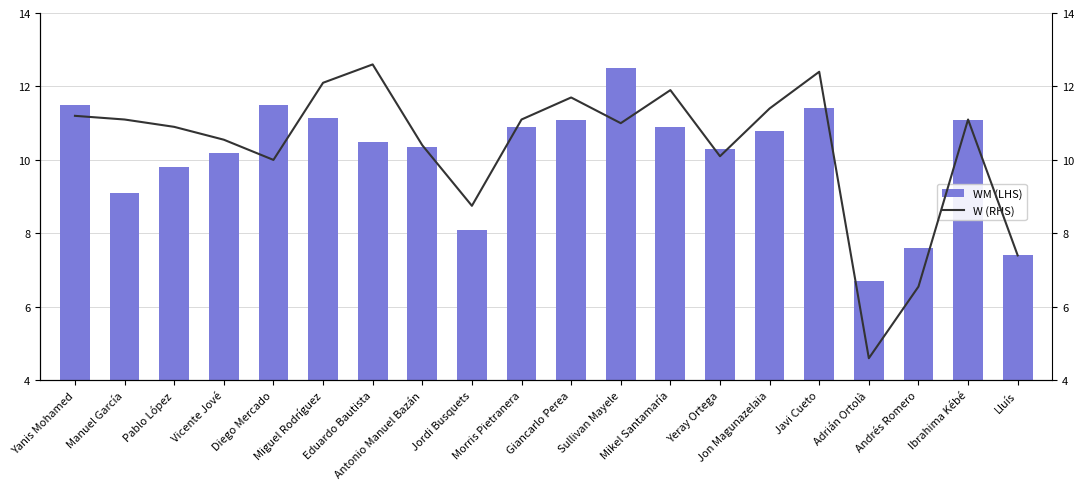

What is the label of the 2nd bar from the left?

Manuel García